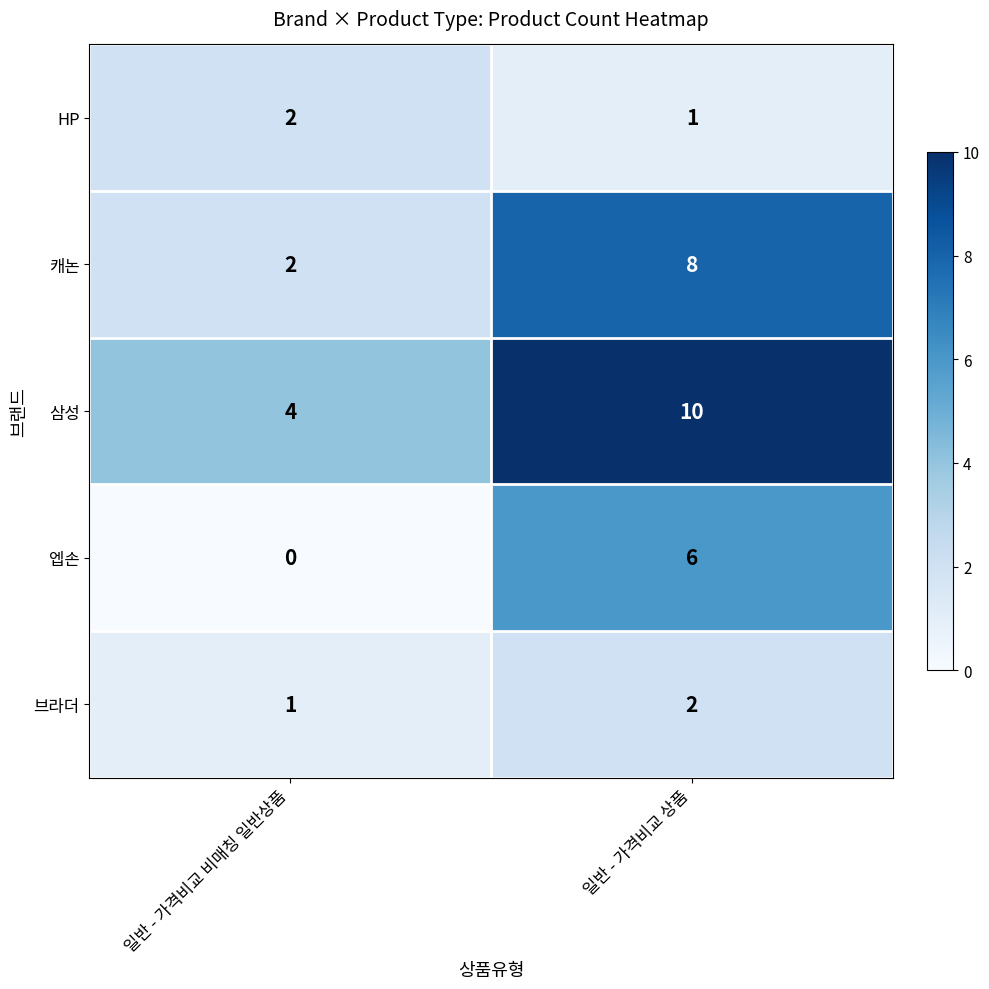

Reading left to right, what are all the values shown in this chart?

HP: 2	1
캐논: 2	8
삼성: 4	10
엡손: 0	6
브라더: 1	2